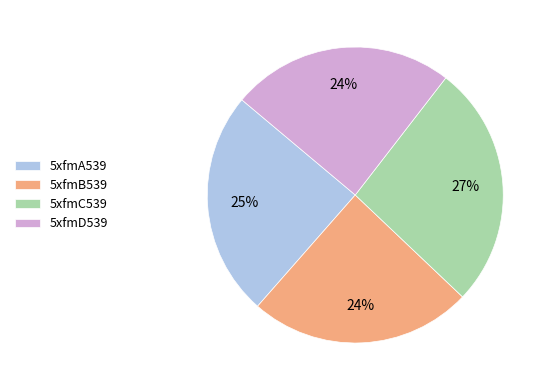

Does 5xfmD539 account for over 50% of the chart?

No